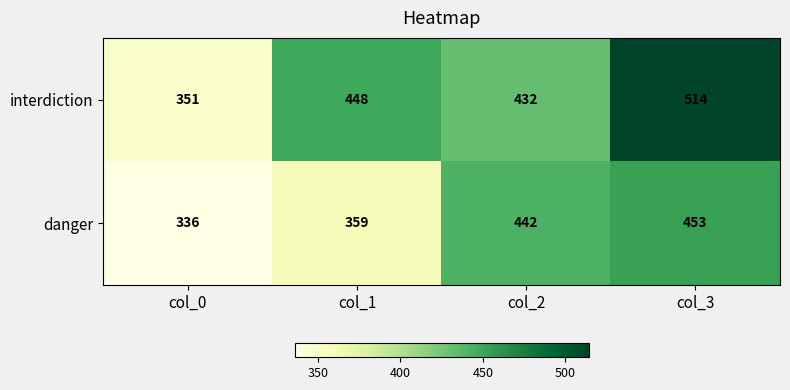

What is the sum of all interdiction values?

1745